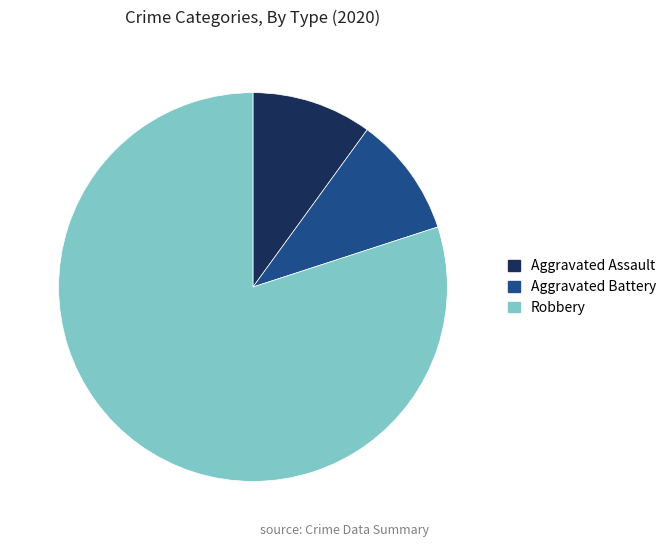

Is there any slice that represents more than half of the pie?

Yes